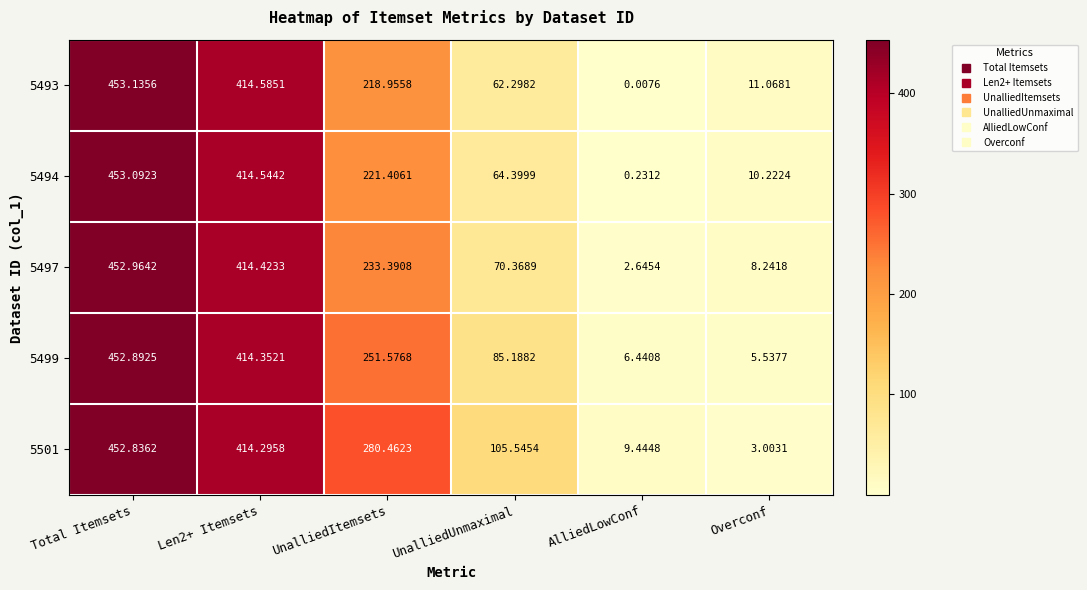

Which label corresponds to the smallest value in the chart?

AlliedLowConf